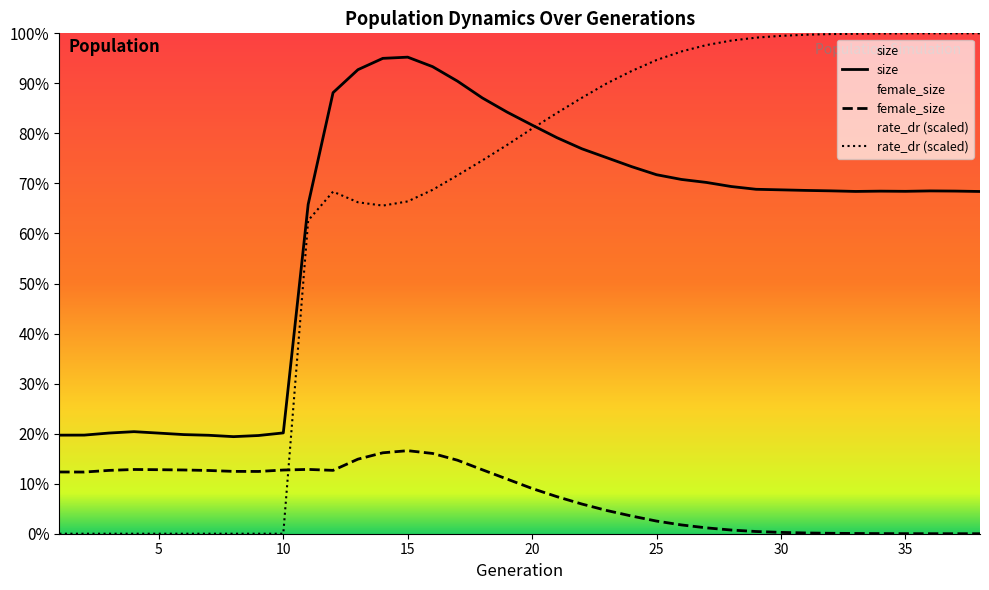

Reading right to left, extract all data points from this chart.

size: 38=270588.0	37=270906.0	36=271041.0	35=270716.0	34=270858.0	33=270628.0	32=271093.0	31=271432.0	30=271889.0	29=272328.0	28=274520.0	27=277756.0	26=280109.0	25=283846.0	24=290230.0	23=297303.0	22=304352.0	21=313111.0	20=323096.0	19=333297.0	18=344546.0	17=357828.0	16=369288.0	15=376791.0	14=375849.0	13=366897.0	12=348713.0	11=260412.0	10=79712.0	9=77646.0	8=76752.0	7=77841.0	6=78376.0	5=79547.0	4=80691.0	3=79609.0	2=77973.0	1=77935.0
female_size: 38=0.0	37=4.0	36=16.0	35=45.0	34=98.0	33=195.0	32=334.0	31=594.0	30=1048.0	29=1749.0	28=2916.0	27=4640.0	26=6950.0	25=9997.0	24=13974.0	23=18364.0	22=23475.0	21=29284.0	20=35765.0	19=43168.0	18=50571.0	17=58115.0	16=63469.0	15=65659.0	14=63986.0	13=58961.0	12=50093.0	11=50842.0	10=50363.0	9=49232.0	8=49285.0	7=50002.0	6=50400.0	5=50617.0	4=50790.0	3=50068.0	2=48761.0	1=48812.0
rate_dr: 38=395630.5	37=395624.6	36=395607.2	35=395560.5	34=395458.1	33=395284.0	32=395041.1	31=394525.9	30=393638.9	29=392219.8	28=389876.1	27=386334.0	26=381283.4	25=374509.8	24=365834.8	23=356033.5	22=344671.8	21=332692.9	20=320317.5	19=307452.8	18=295149.1	17=283326.5	16=271892.0	15=262737.5	14=259424.8	13=262055.8	12=270457.8	11=247665.5	10=0.0	9=0.0	8=0.0	7=0.0	6=0.0	5=0.0	4=0.0	3=0.0	2=0.0	1=0.0